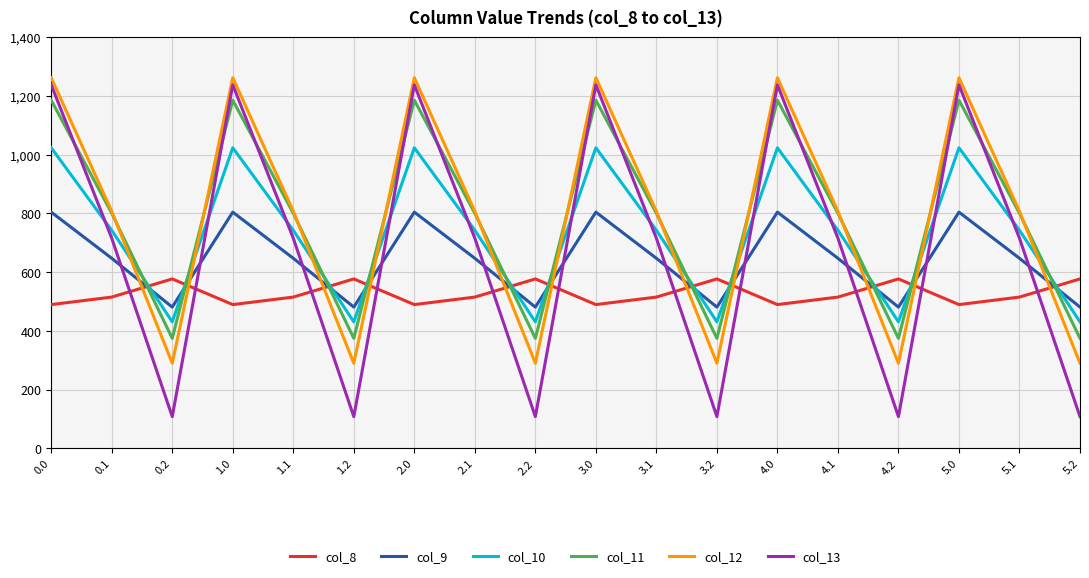

Reading right to left, extract all data points from this chart.

col_8: 576.6	514.8	489.3	576.6	514.8	489.3	576.6	514.8	489.3	576.6	514.8	489.3	576.6	514.8	489.3	576.6	514.8	489.3
col_9: 480.7	646.9	804.0	480.7	646.9	804.0	480.7	646.9	804.0	480.7	646.9	804.0	480.7	646.9	804.0	480.7	646.9	804.0
col_10: 430.5	742.1	1023.2	430.5	742.1	1023.2	430.5	742.1	1023.2	430.5	742.1	1023.2	430.5	742.1	1023.2	430.5	742.1	1023.2
col_11: 374.4	800.2	1185.2	374.4	800.2	1185.2	374.4	800.2	1185.2	374.4	800.2	1185.2	374.4	800.2	1185.2	374.4	800.2	1185.2
col_12: 289.5	806.9	1261.6	289.5	806.9	1261.6	289.5	806.9	1261.6	289.5	806.9	1261.6	289.5	806.9	1261.6	289.5	806.9	1261.6
col_13: 107.8	715.3	1237.4	107.8	715.3	1237.4	107.8	715.3	1237.4	107.8	715.3	1237.4	107.8	715.3	1237.4	107.8	715.3	1237.4